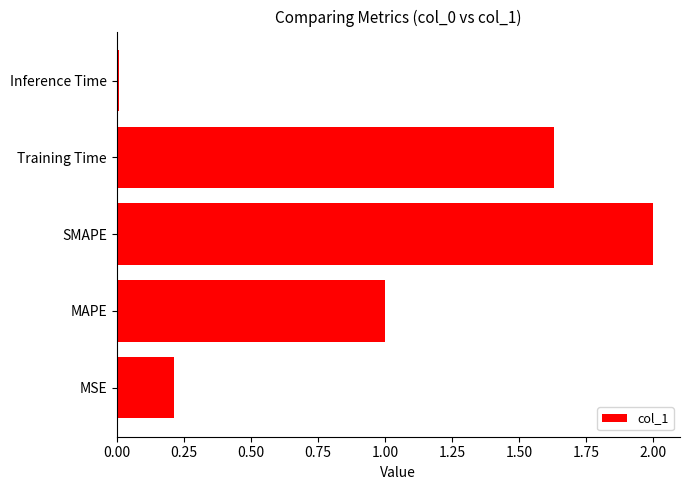

Which category has the lowest value across all series?

Inference Time